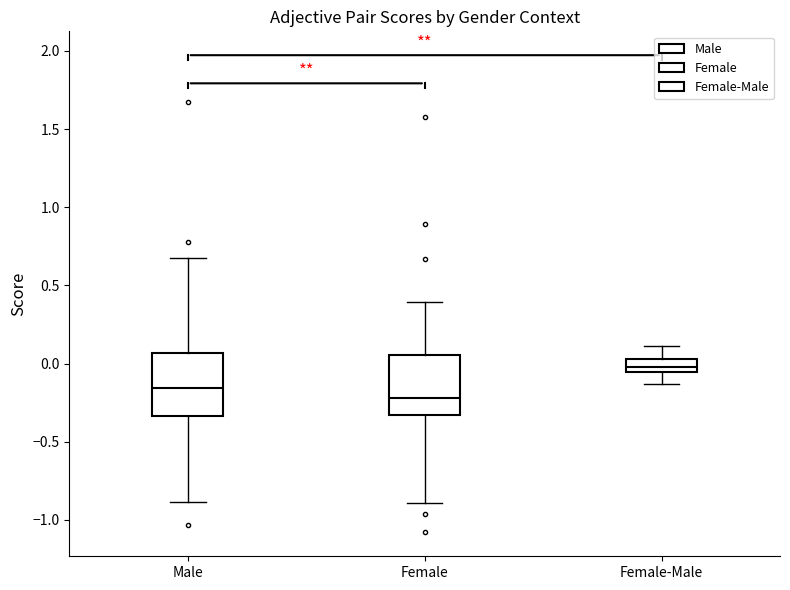

Which box has the lowest median line?

Female